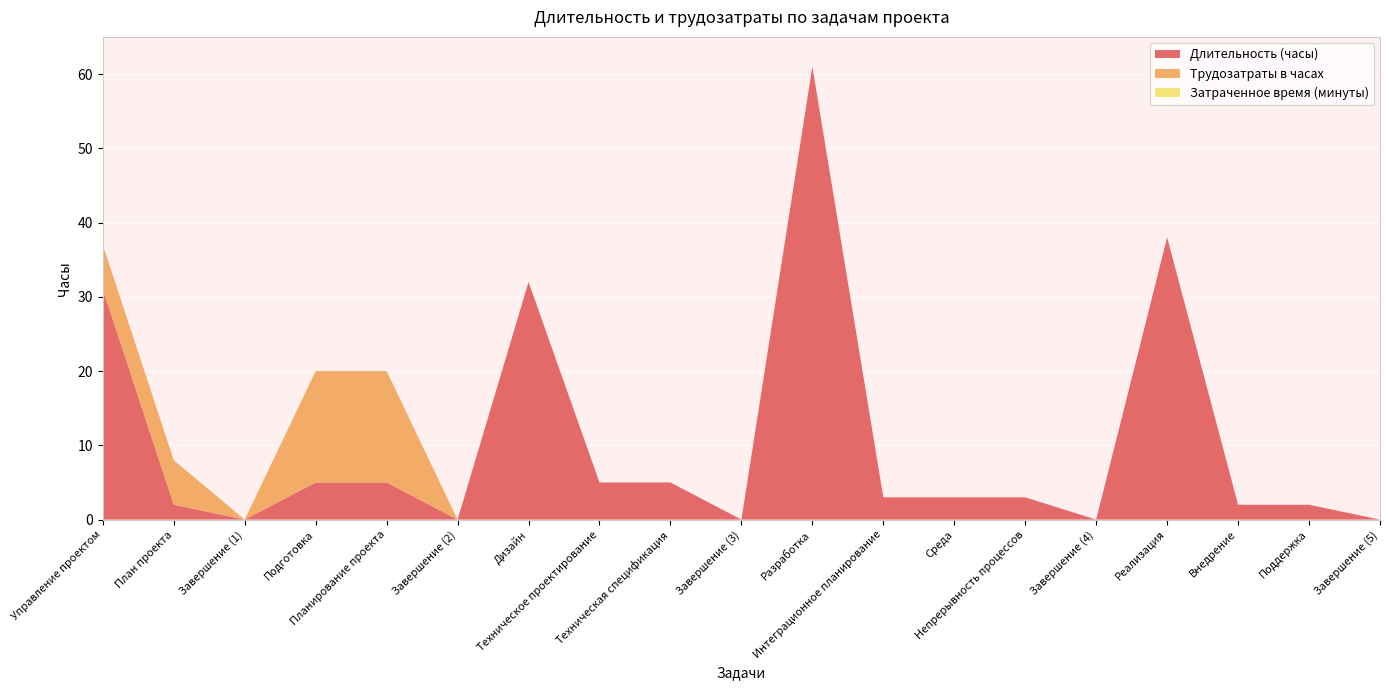

Reading right to left, list all the values displayed in this chart.

Длительность (часы): Завершение (5)=0	Поддержка=2	Внедрение=2	Реализация=38	Завершение (4)=0	Непрерывность процессов=3	Среда=3	Интеграционное планирование=3	Разработка=61	Завершение (3)=0	Техническая спецификация=5	Техническое проектирование=5	Дизайн=32	Завершение (2)=0	Планирование проекта=5	Подготовка=5	Завершение (1)=0	План проекта=2	Управление проектом=31
Трудозатраты в часах: Завершение (5)=0	Поддержка=0	Внедрение=0	Реализация=0	Завершение (4)=0	Непрерывность процессов=0	Среда=0	Интеграционное планирование=0	Разработка=0	Завершение (3)=0	Техническая спецификация=0	Техническое проектирование=0	Дизайн=0	Завершение (2)=0	Планирование проекта=15	Подготовка=15	Завершение (1)=0	План проекта=6	Управление проектом=6
Затраченное время (минуты): Завершение (5)=0	Поддержка=0	Внедрение=0	Реализация=0	Завершение (4)=0	Непрерывность процессов=0	Среда=0	Интеграционное планирование=0	Разработка=0	Завершение (3)=0	Техническая спецификация=0	Техническое проектирование=0	Дизайн=0	Завершение (2)=0	Планирование проекта=0	Подготовка=0	Завершение (1)=0	План проекта=0	Управление проектом=0